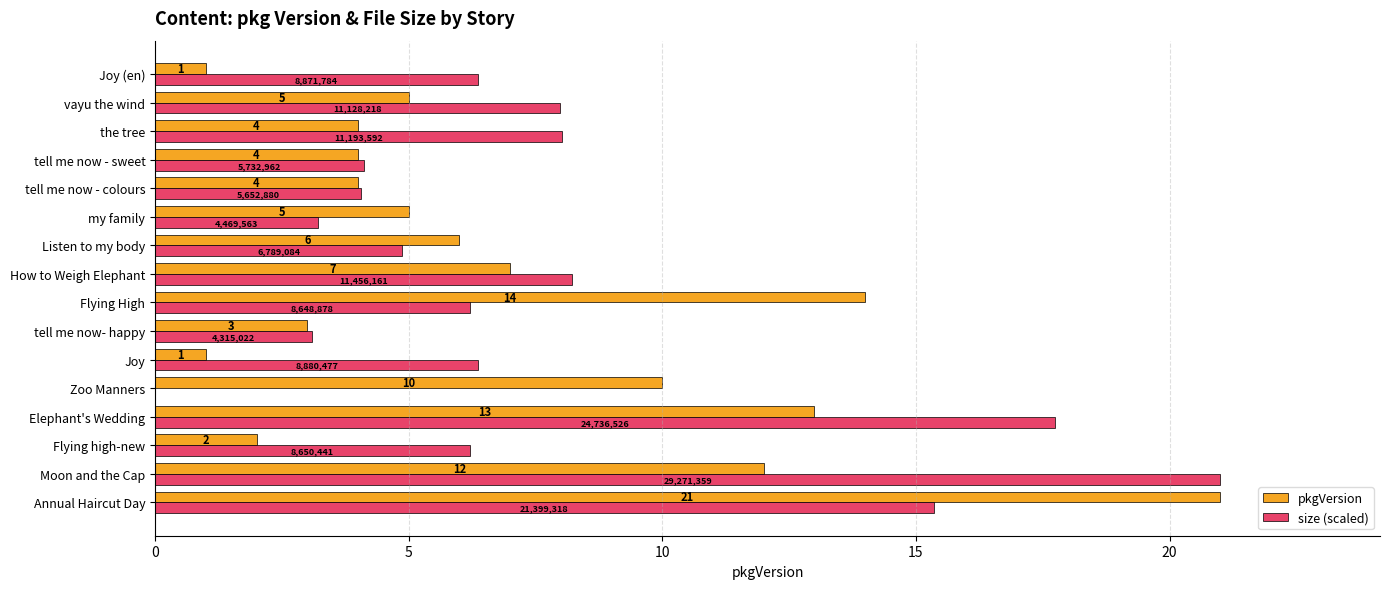

The size (scaled) series shows 0.7 at my family. True or false?

False